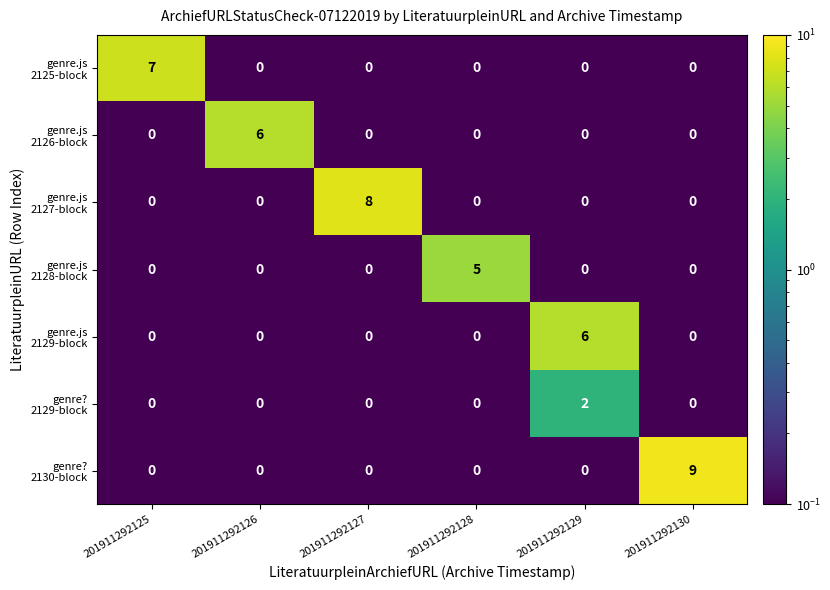

What is the maximum value shown in the chart?

9